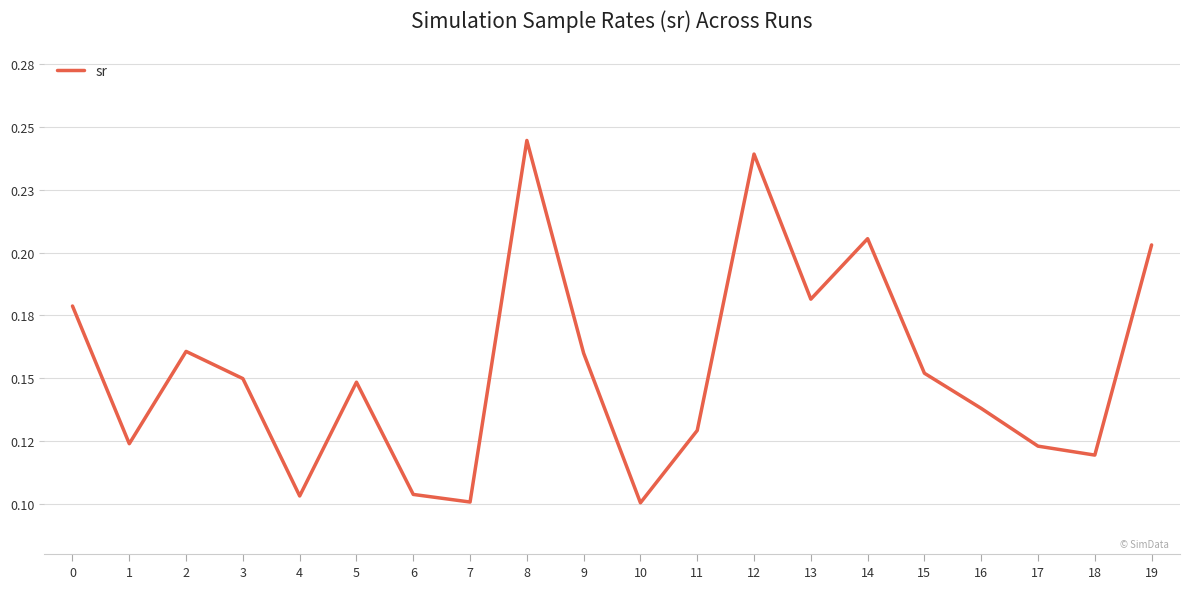

The chart shows a value of 0.2 at 9. True or false?

True